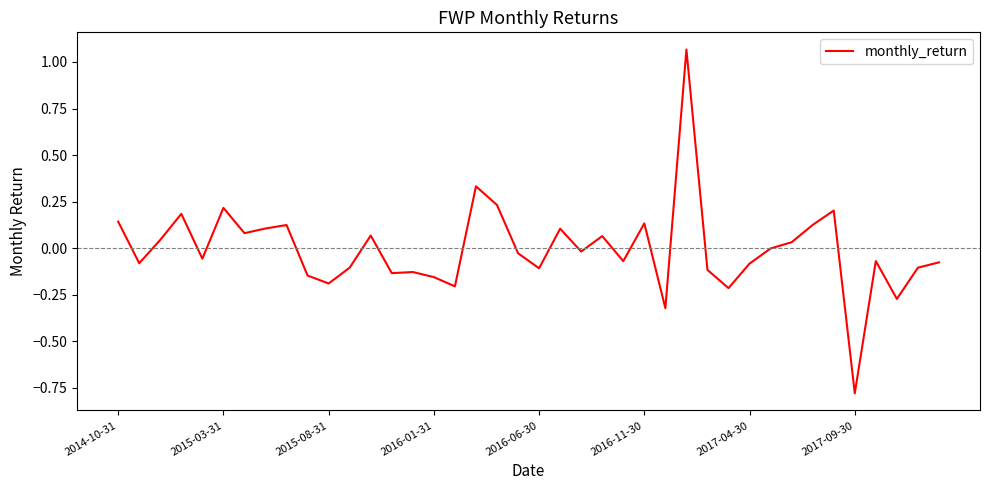

What is the difference between the maximum and minimum values?

1.8